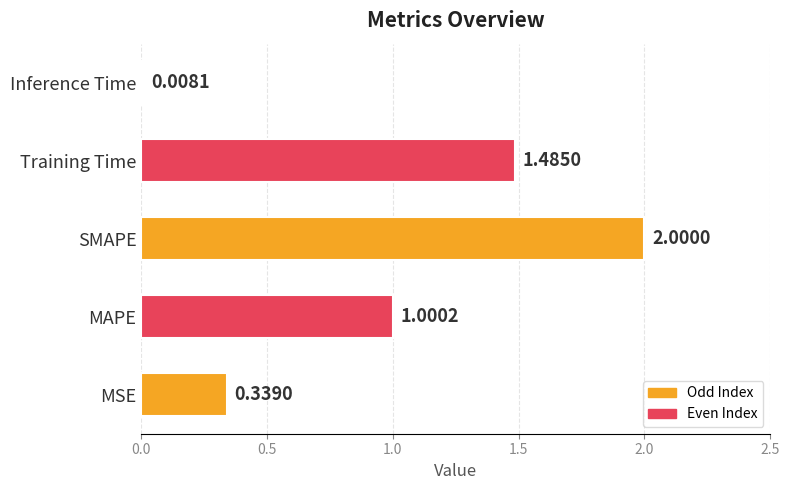

What is the difference between the values at MAPE and Inference Time?

1.0